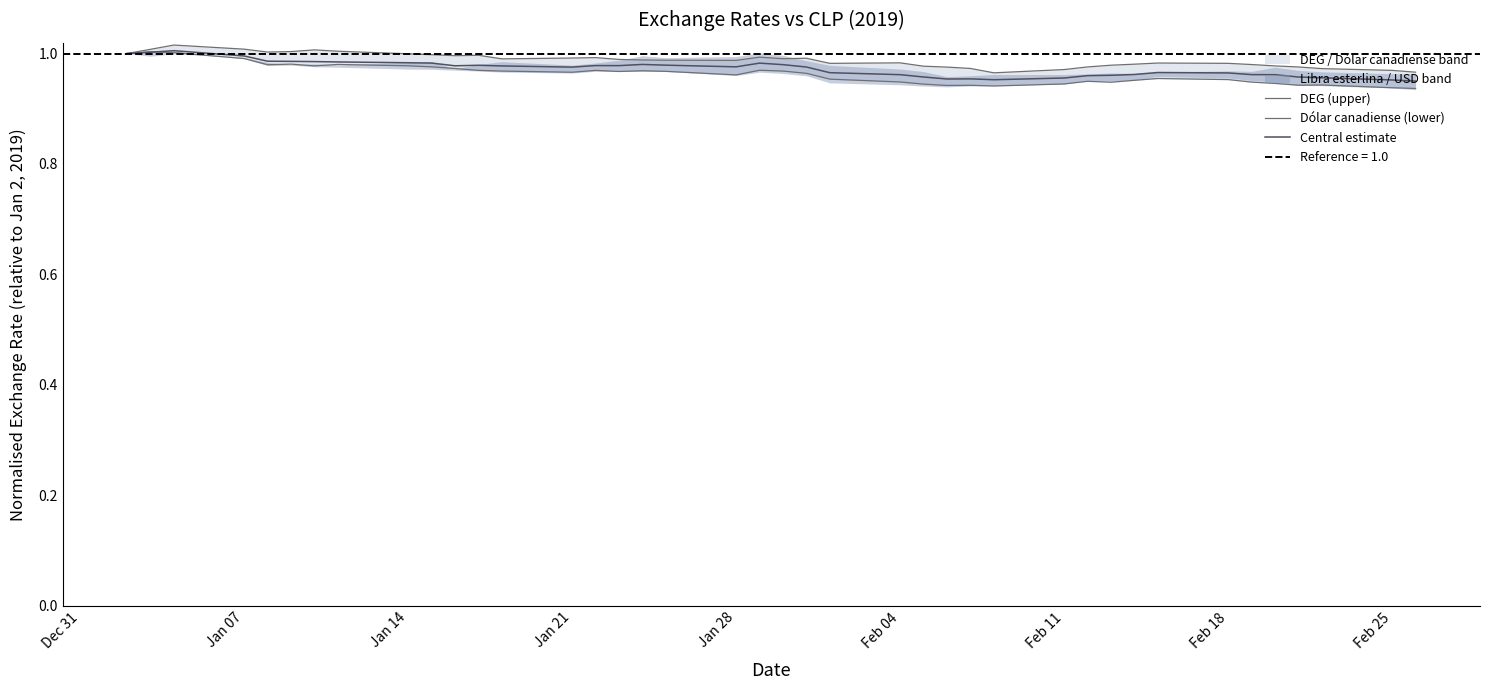

True or false: Dólar canadiense (lower) and DEG (upper) intersect in this chart.

False